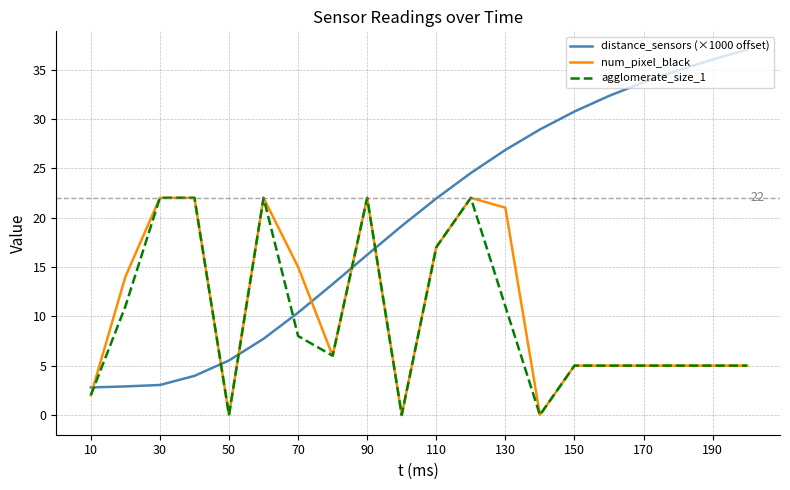

True or false: agglomerate_size_1 and distance_sensors (×1000 offset) cross at least once.

True